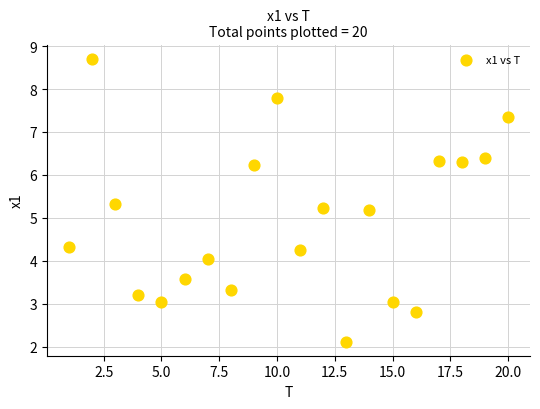

What is the range of Y values (max minus min)?

6.6